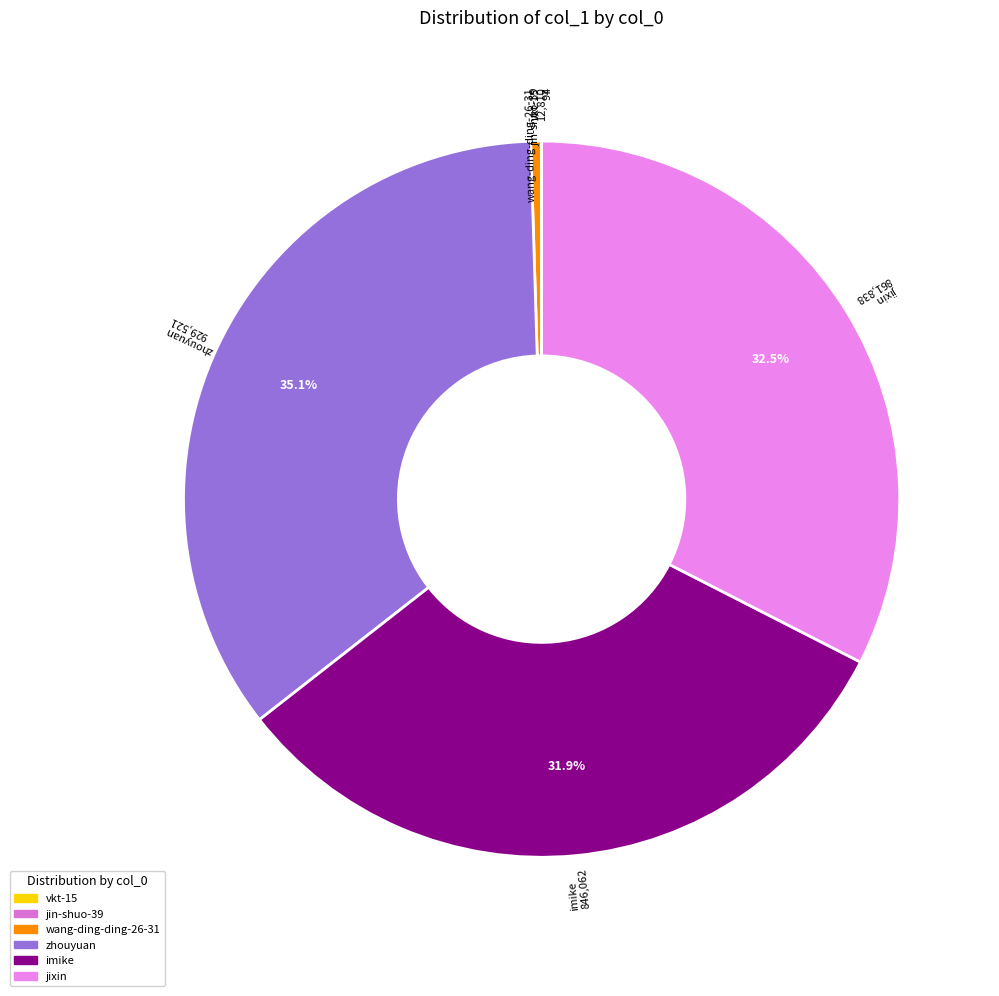

Is there any slice that represents more than half of the pie?

No